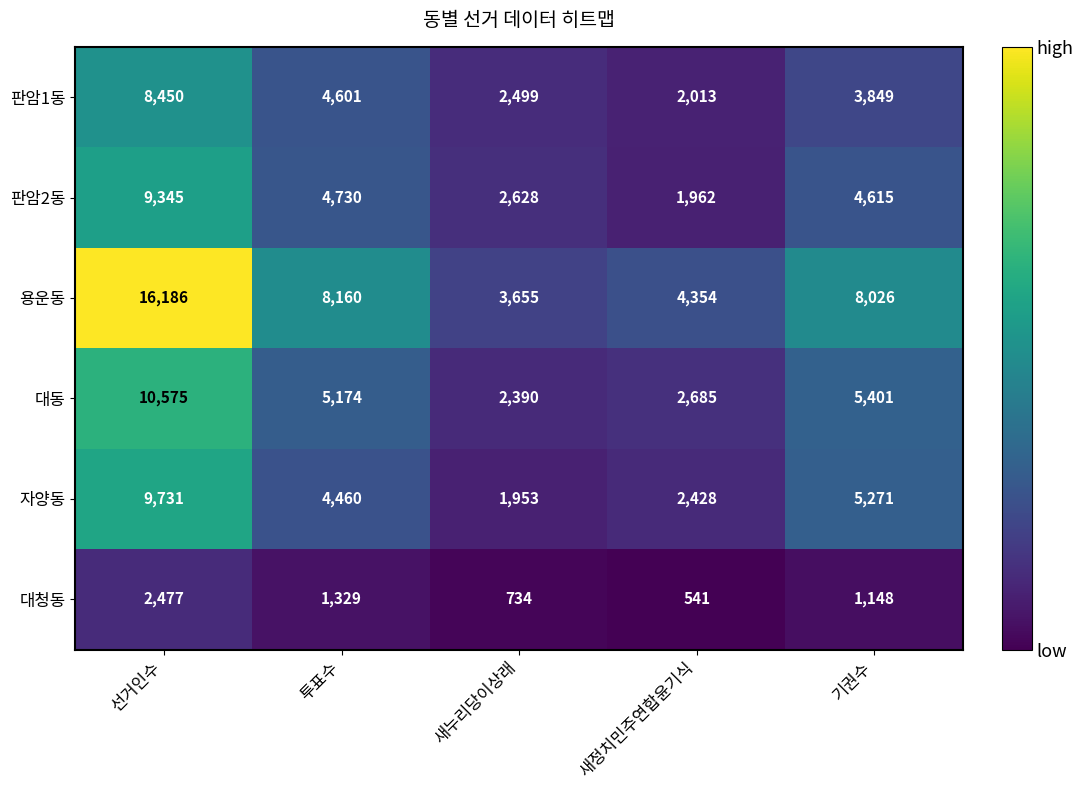

What is the difference between the maximum and minimum values in the 판암1동 series?

6437